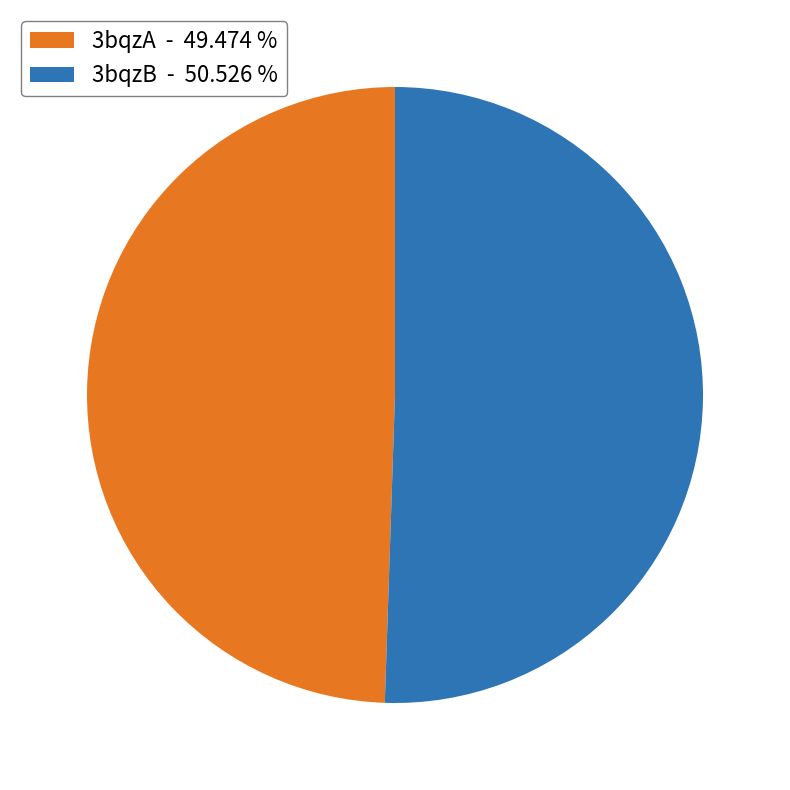

Rank the categories by value from lowest to highest.

3bqzA, 3bqzB